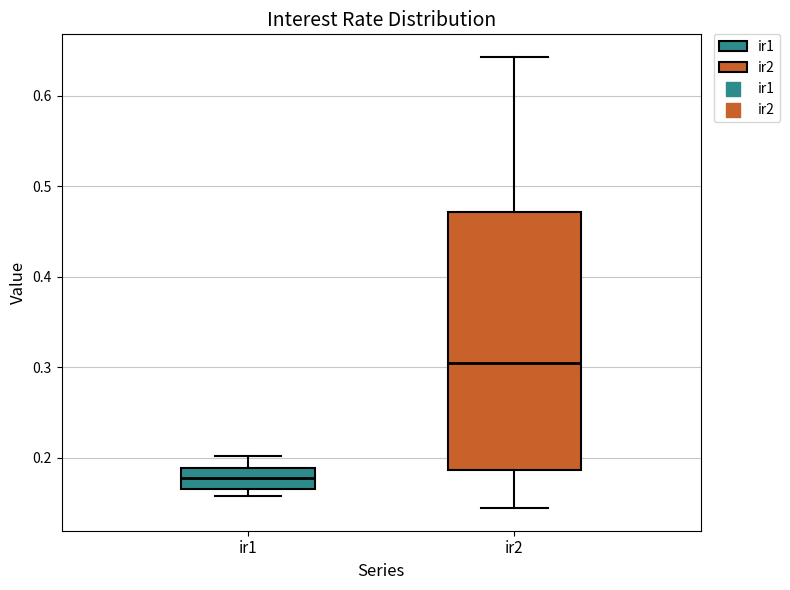

Which box has the highest median line?

ir2